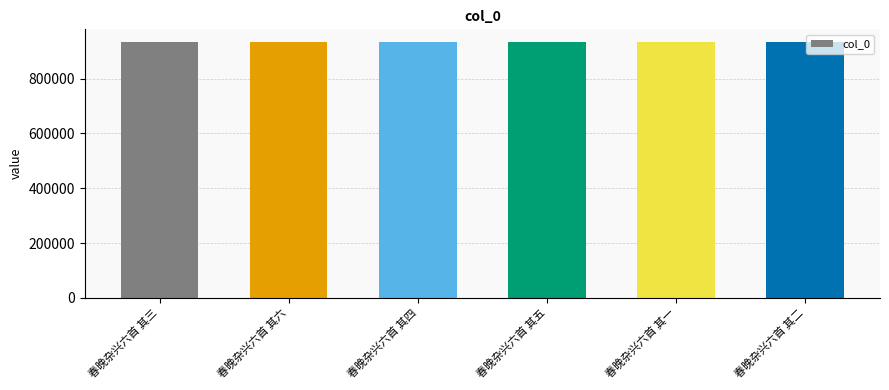

What value does the data have at 春晚杂兴六首 其一?

933151